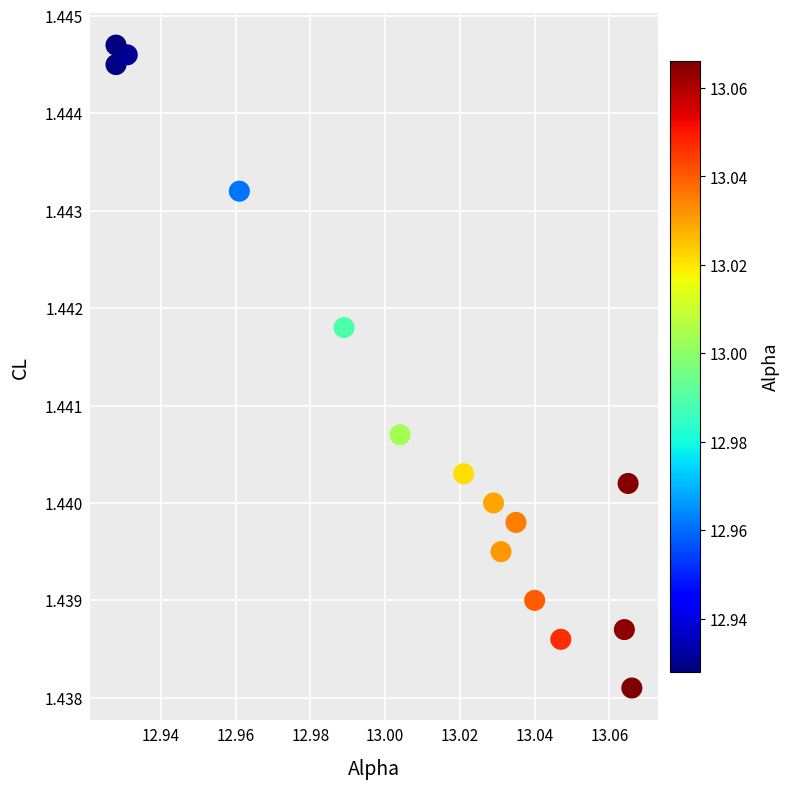

How many data points are displayed?

15